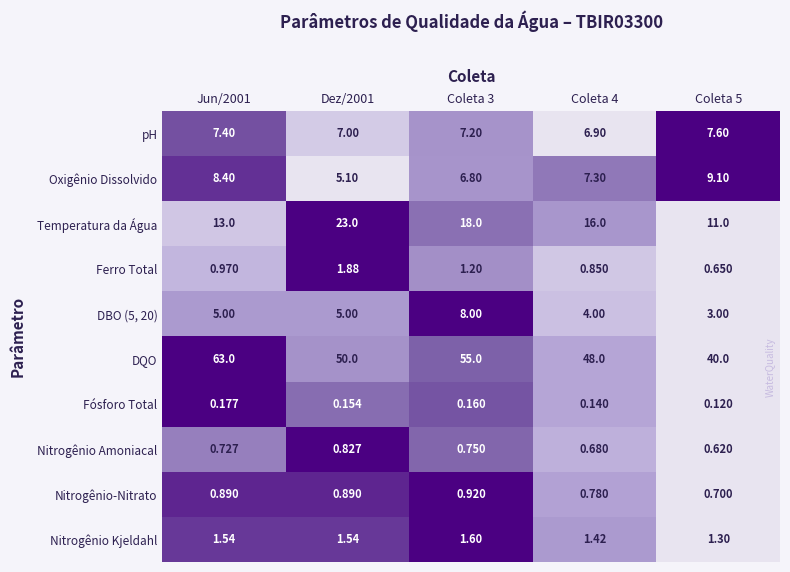

Is the value of Nitrogênio Kjeldahl at Coleta 4 greater than the value of DQO at Dez/2001?

No